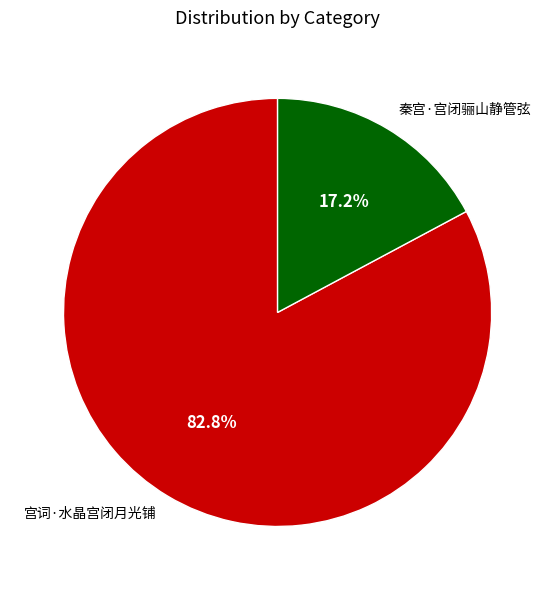

What is the ratio of the value at 秦宫·宫闭骊山静管弦 to the value at 宫词·水晶宫闭月光铺?

0.2